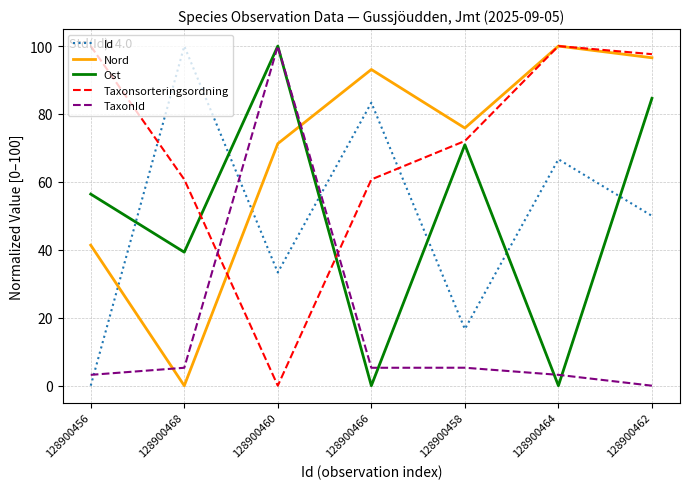

True or false: Taxonsorteringsordning and Ost cross at least once.

True